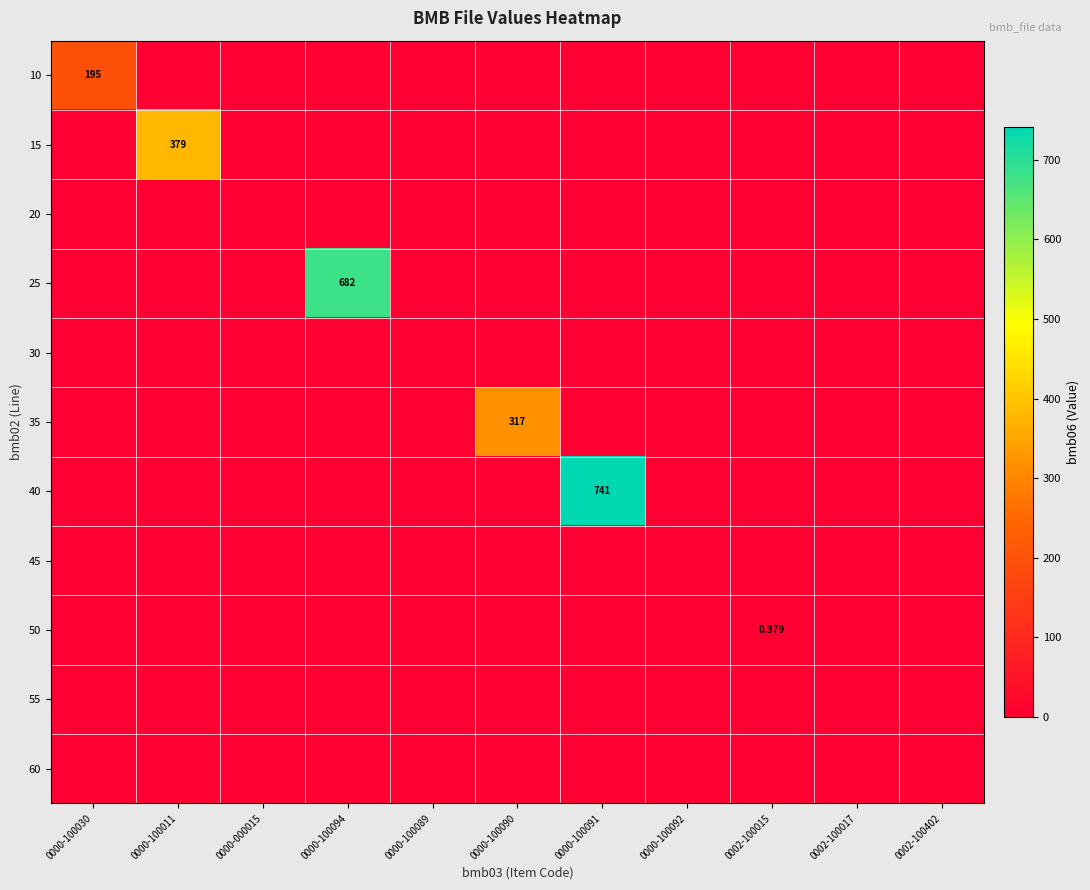

At how many categories does at least one series exceed 92?

5